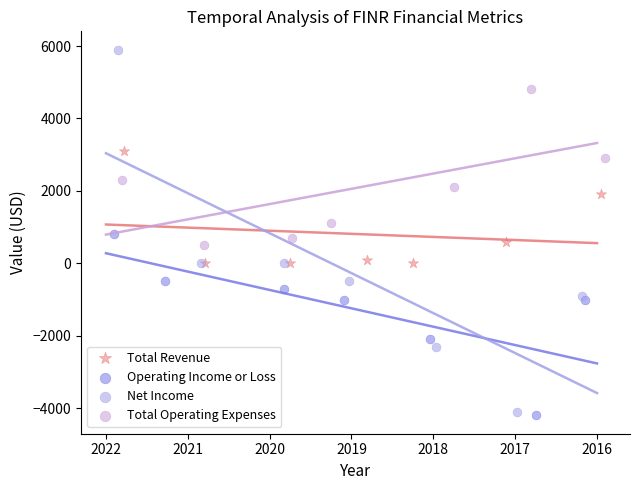

Which series has the widest spread of Y values?

Net Income